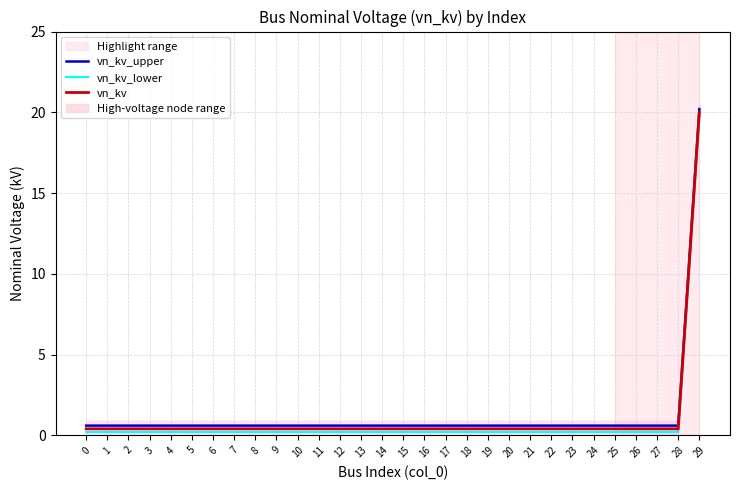

Reading right to left, what are all the values shown in this chart?

vn_kv_upper: 20.2	0.6	0.6	0.6	0.6	0.6	0.6	0.6	0.6	0.6	0.6	0.6	0.6	0.6	0.6	0.6	0.6	0.6	0.6	0.6	0.6	0.6	0.6	0.6	0.6	0.6	0.6	0.6	0.6	0.6
vn_kv_lower: 19.8	0.2	0.2	0.2	0.2	0.2	0.2	0.2	0.2	0.2	0.2	0.2	0.2	0.2	0.2	0.2	0.2	0.2	0.2	0.2	0.2	0.2	0.2	0.2	0.2	0.2	0.2	0.2	0.2	0.2
vn_kv: 20.0	0.4	0.4	0.4	0.4	0.4	0.4	0.4	0.4	0.4	0.4	0.4	0.4	0.4	0.4	0.4	0.4	0.4	0.4	0.4	0.4	0.4	0.4	0.4	0.4	0.4	0.4	0.4	0.4	0.4